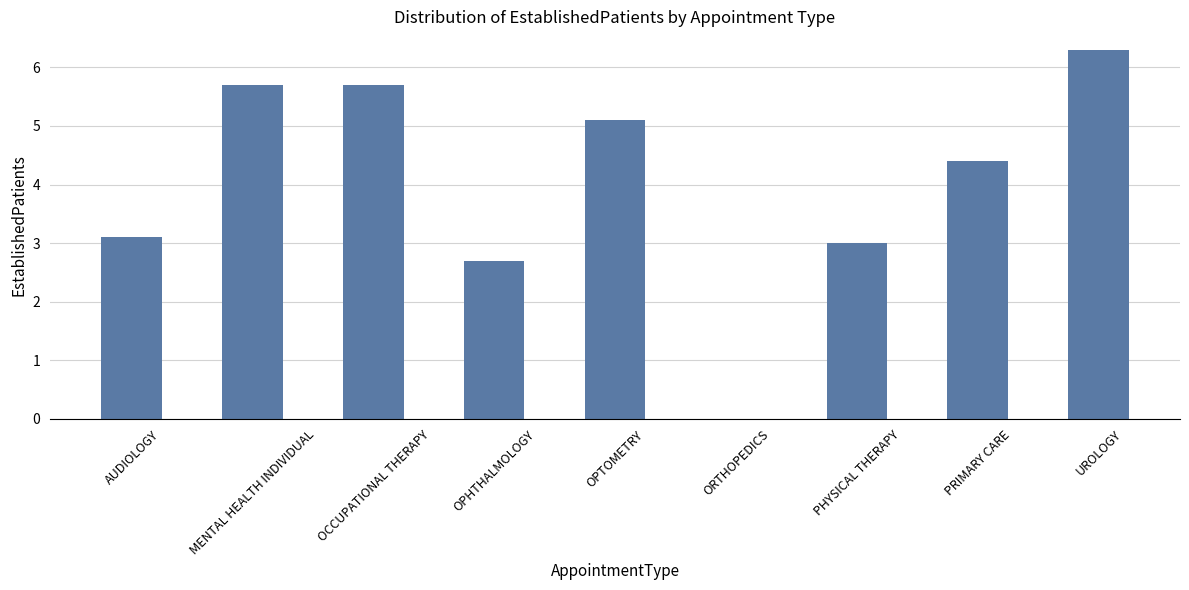

Is it true that the value at ORTHOPEDICS is 0.0?

True